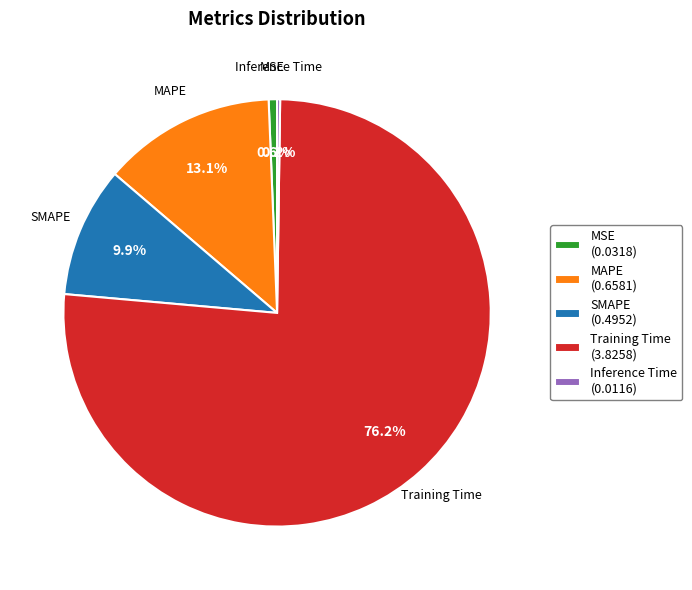

Between Training Time (3.8258) and MAPE (0.6581), which is larger?

Training Time (3.8258)